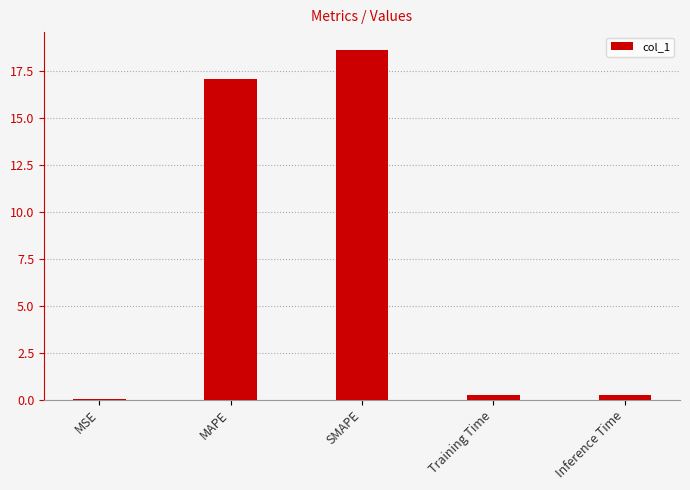

At which category does the chart reach its peak across all series?

SMAPE